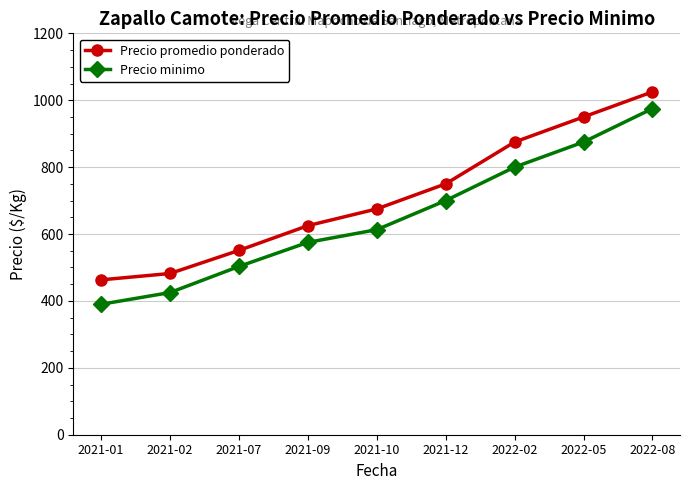

How many distinct data groups are displayed?

2